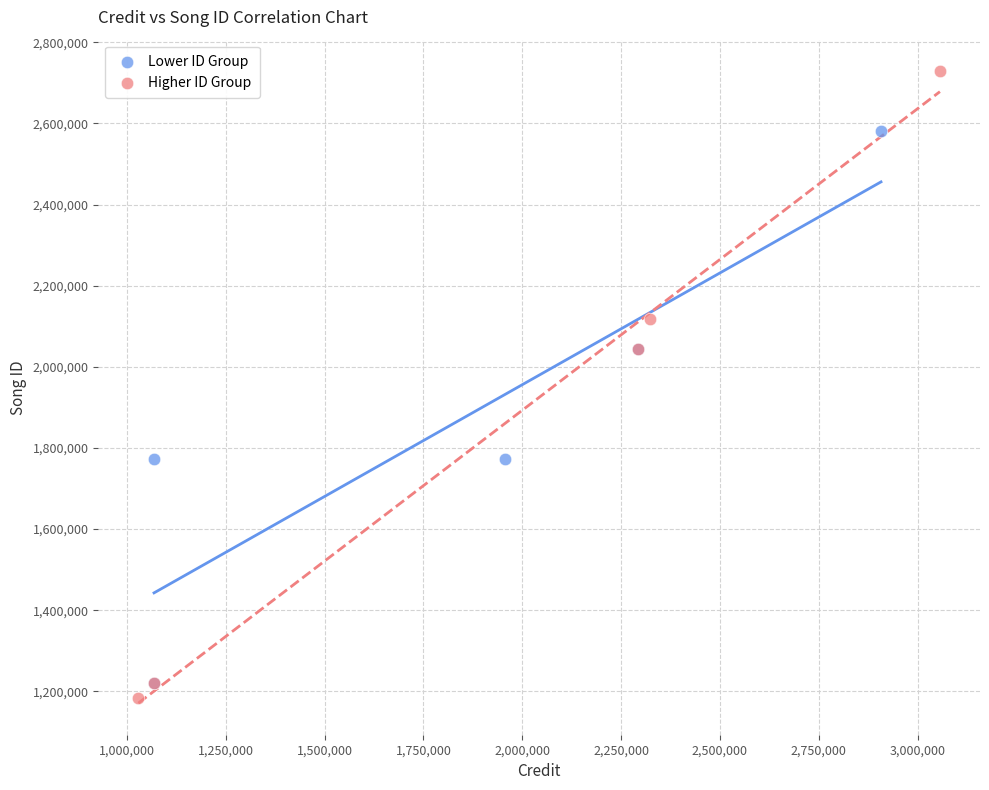

Which series has the largest Y range (max minus min)?

Higher ID Group